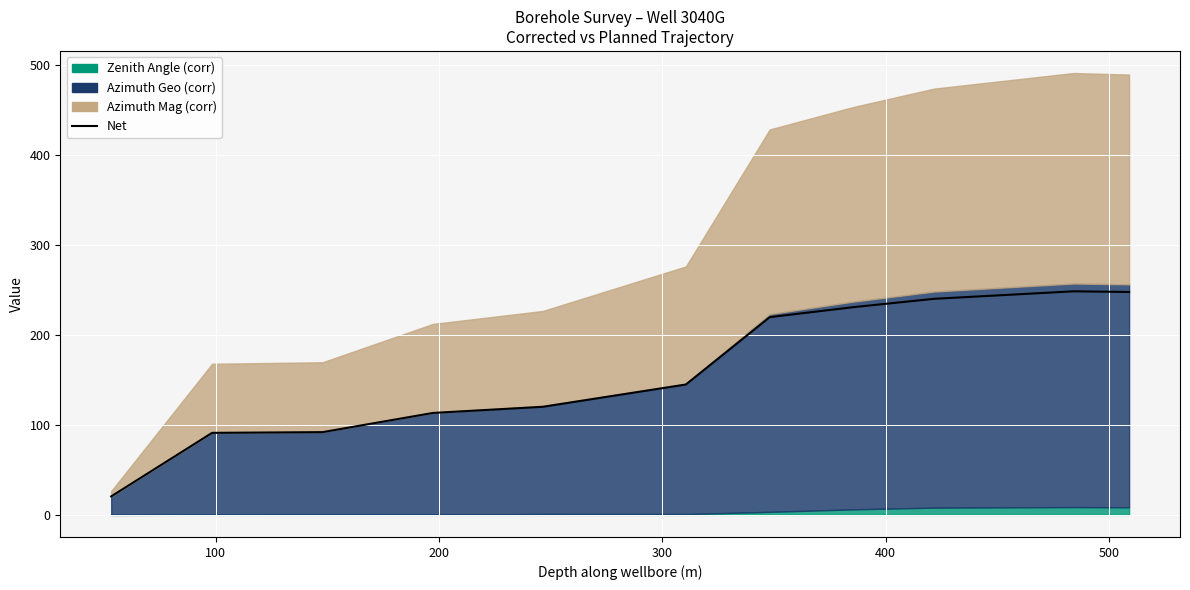

What is the sum of all values?

1768.8